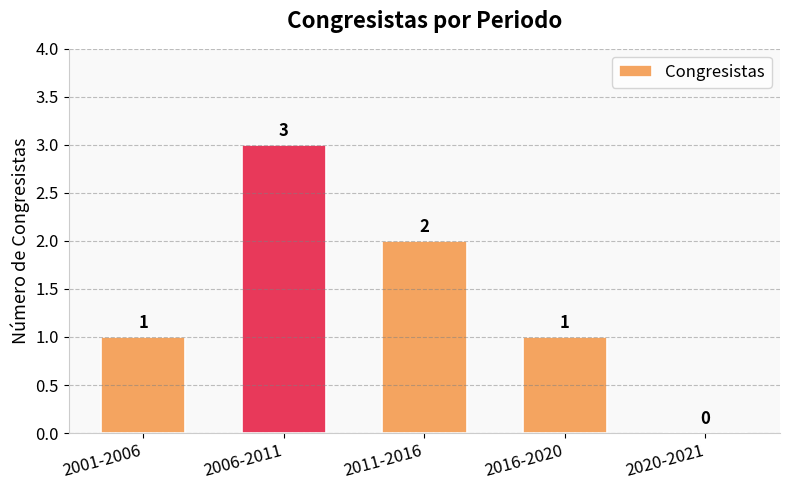

The value at 2016-2020 is 1. True or false?

True